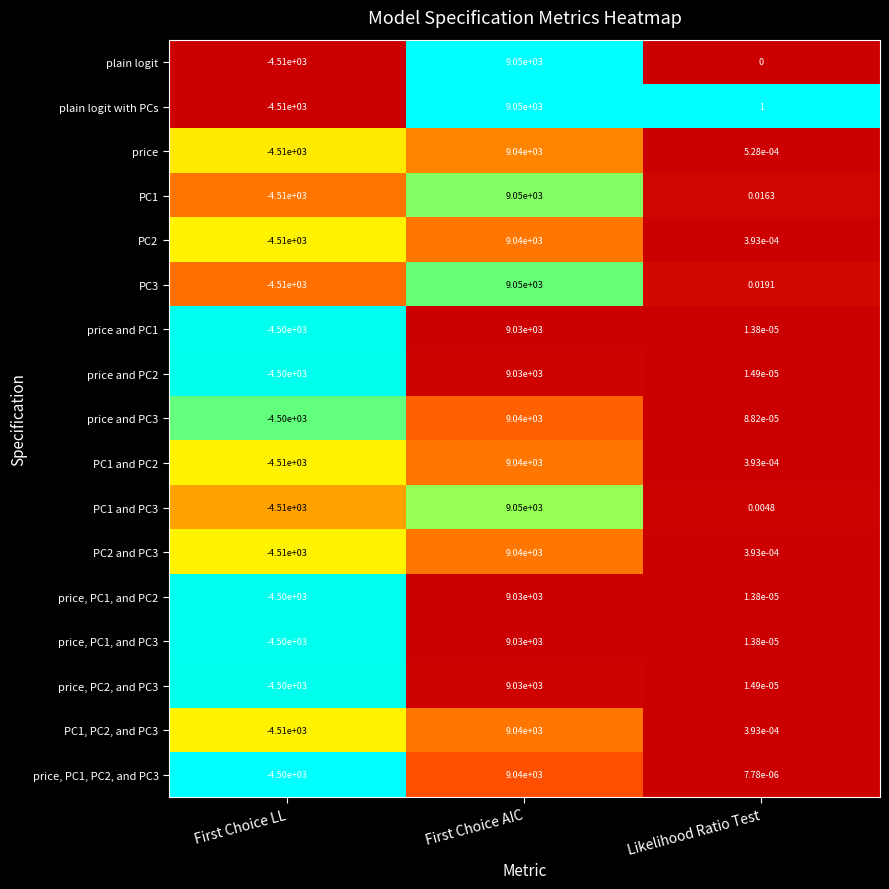

Rank the categories by price, PC1, and PC2 value from lowest to highest.

First Choice LL, Likelihood Ratio Test, First Choice AIC